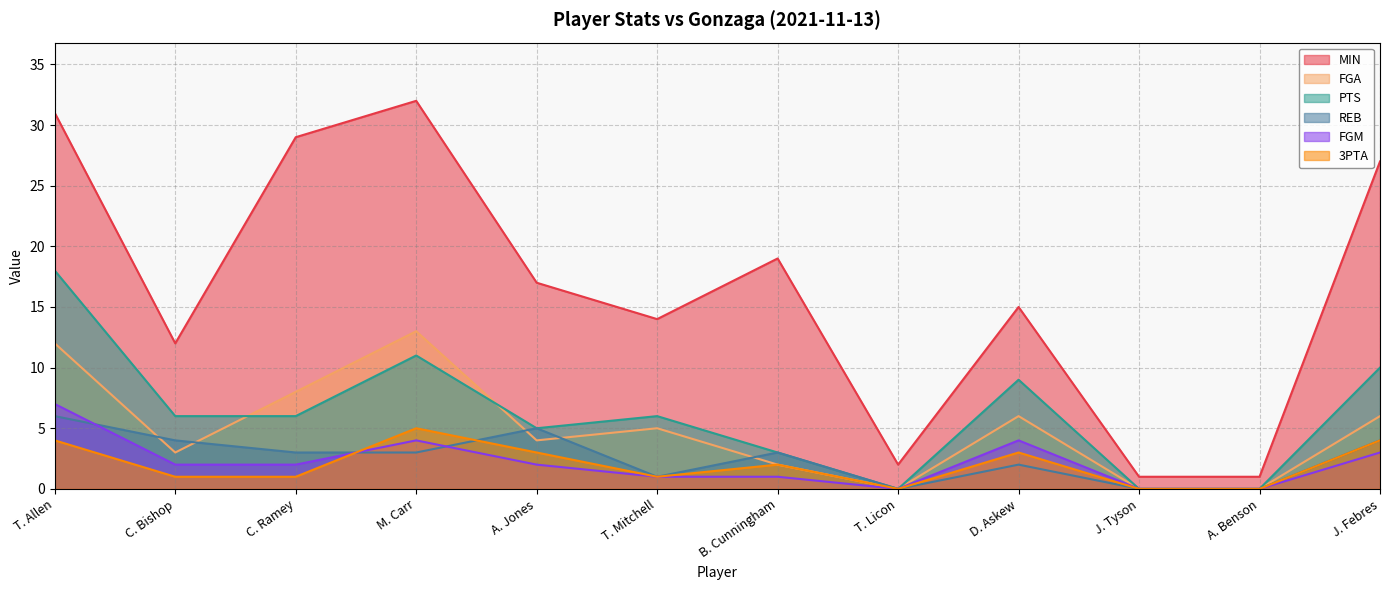

Reading left to right, what are all the values shown in this chart?

MIN: 31	12	29	32	17	14	19	2	15	1	1	27
FGA: 12	3	8	13	4	5	2	0	6	0	0	6
PTS: 18	6	6	11	5	6	3	0	9	0	0	10
REB: 6	4	3	3	5	1	3	0	2	0	0	4
FGM: 7	2	2	4	2	1	1	0	4	0	0	3
3PTA: 4	1	1	5	3	1	2	0	3	0	0	4